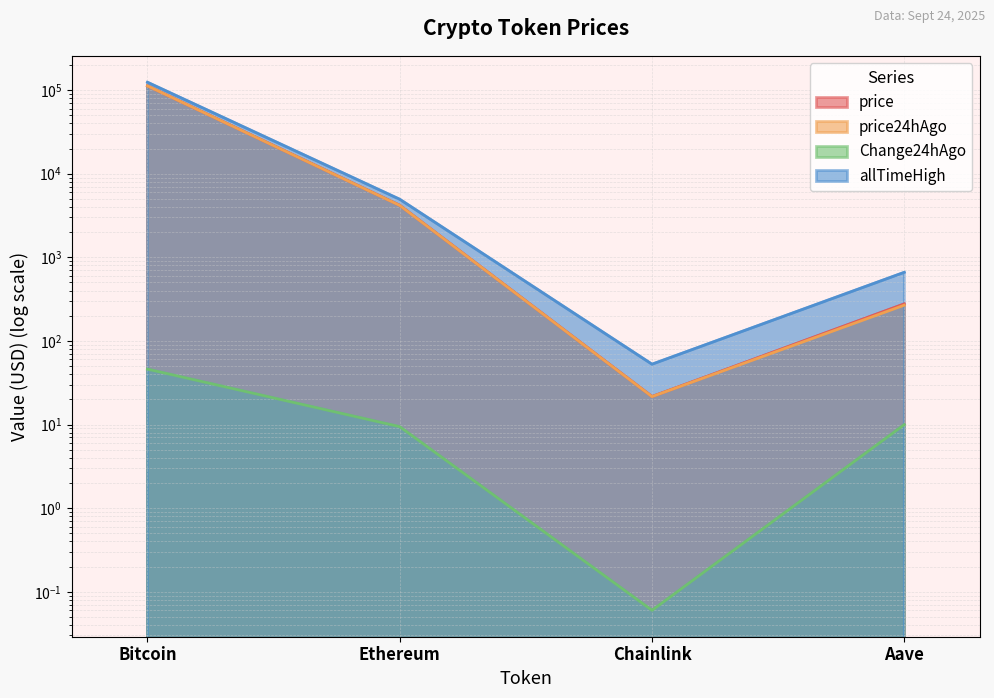

What position from the left is Aave?

4